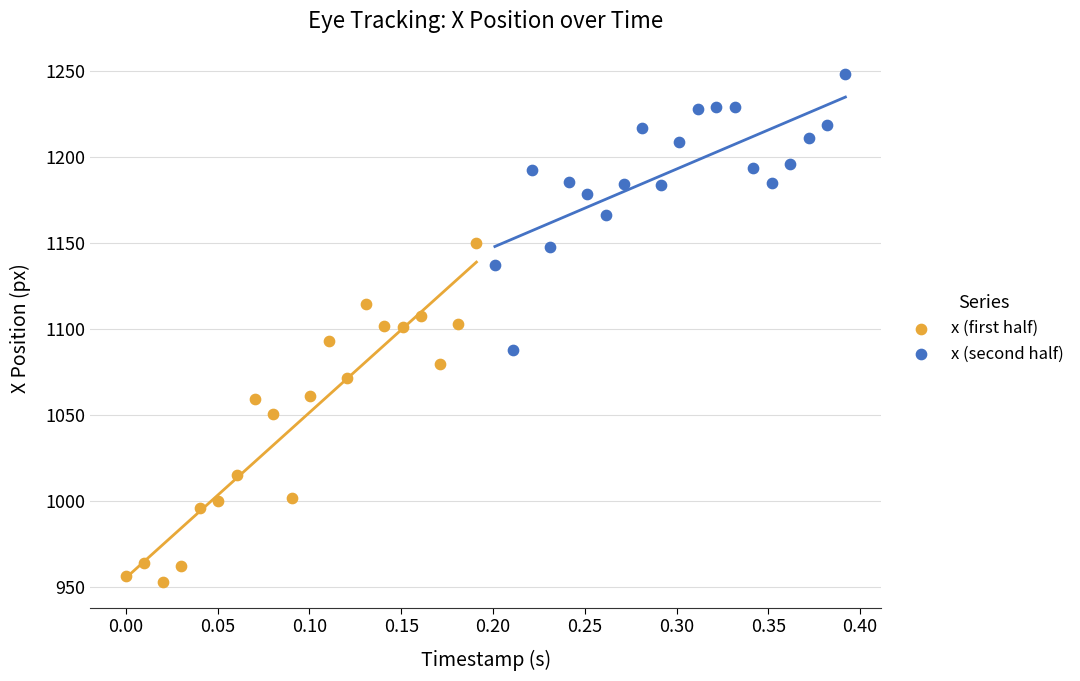

Which series reaches the minimum Y coordinate?

x (first half)